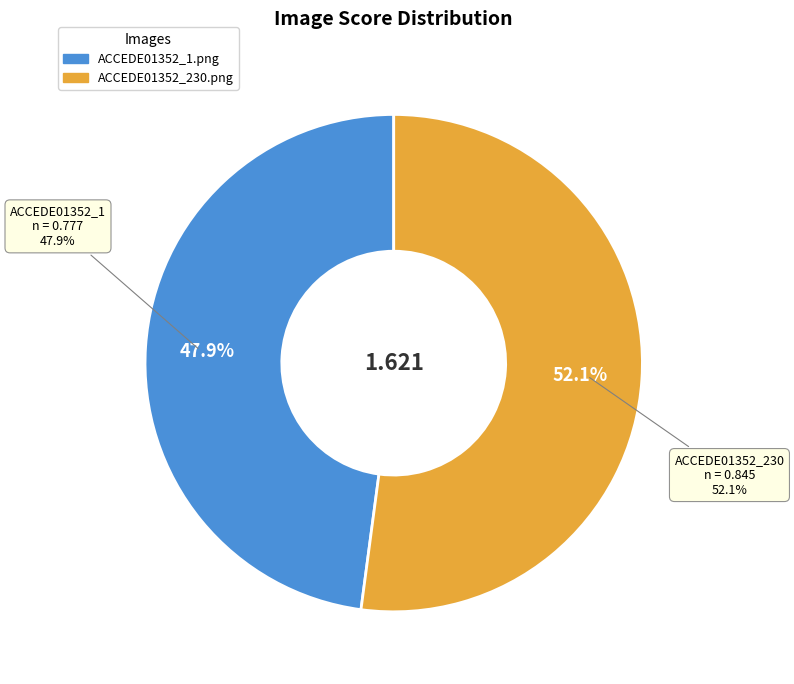

Which slice represents more than half of the pie?

ACCEDE01352_230.png